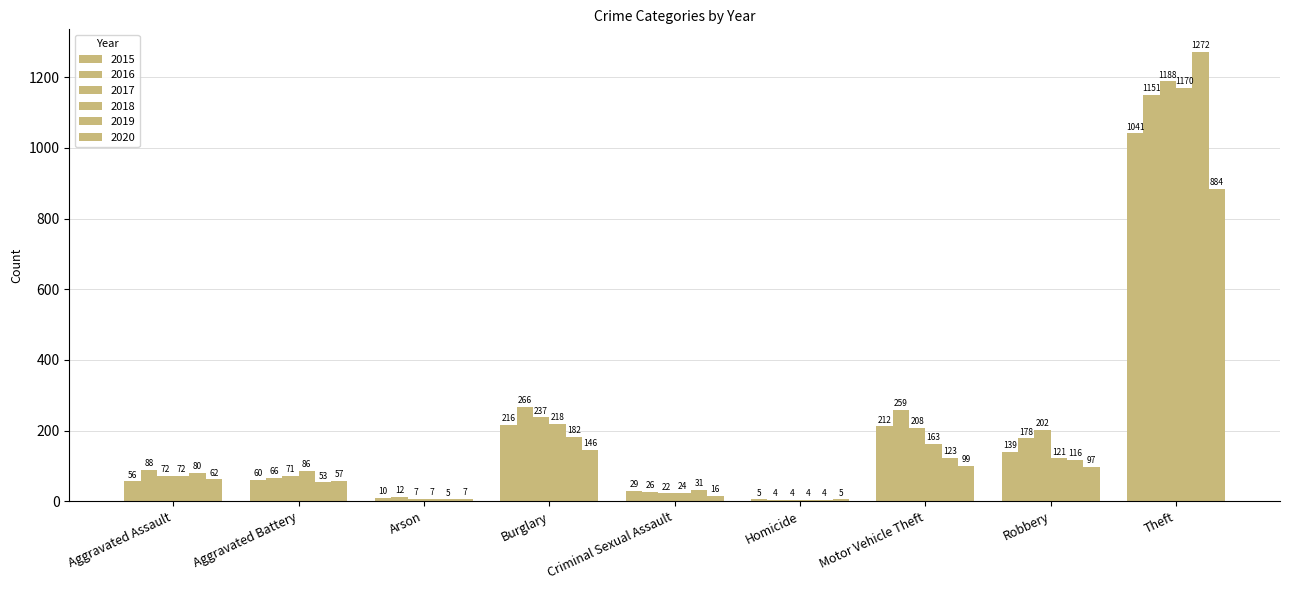

How many data points does each series have?

9